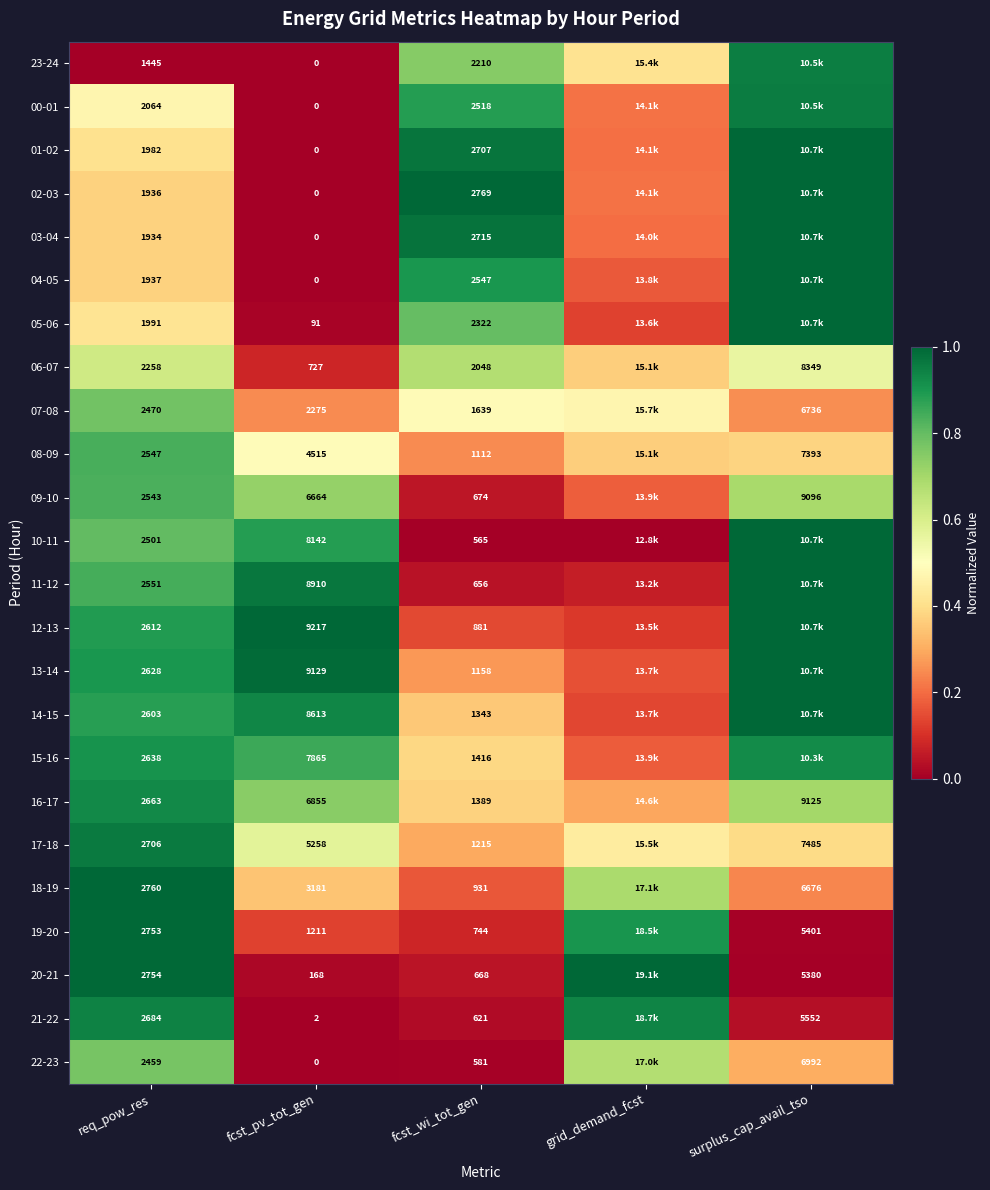

Is the value of 22-23 at surplus_cap_avail_tso greater than the value of 15-16 at fcst_wi_tot_gen?

Yes